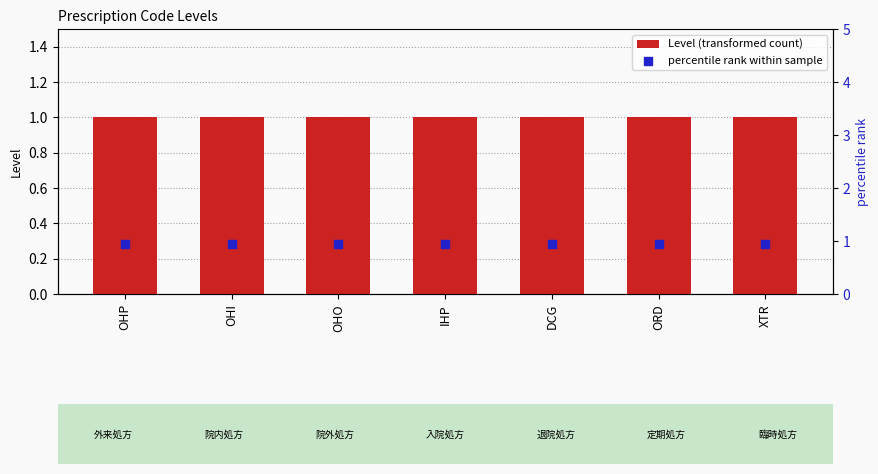

At which category is the sum across all series the highest?

OHP